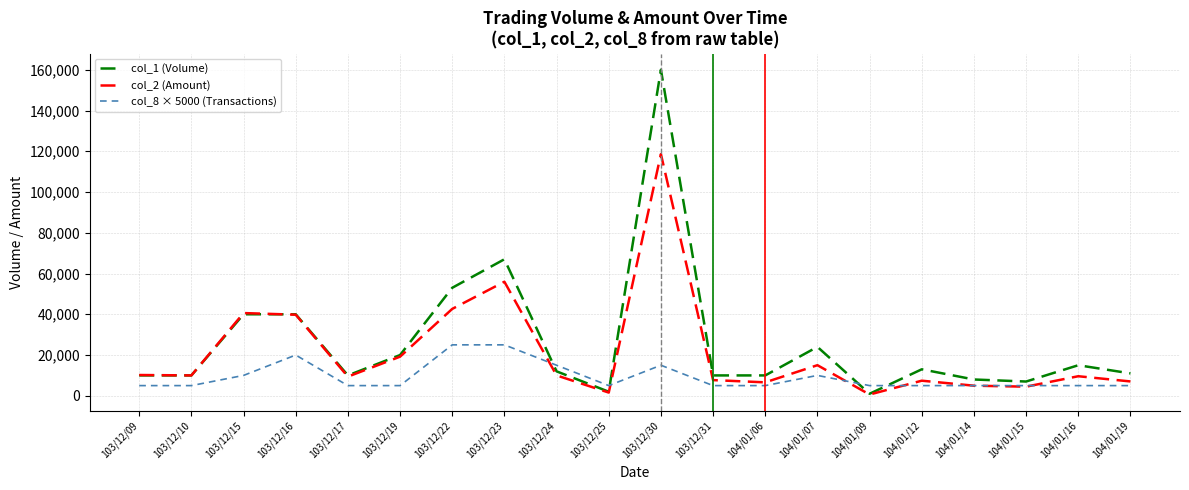

Which series has the largest total across all categories?

col_1 (Volume)